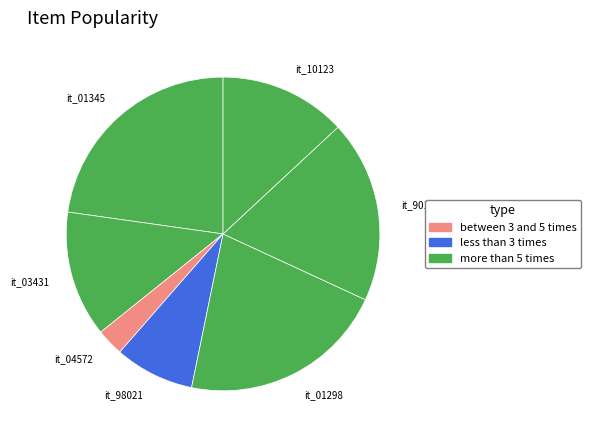

Is there any slice that represents more than half of the pie?

No